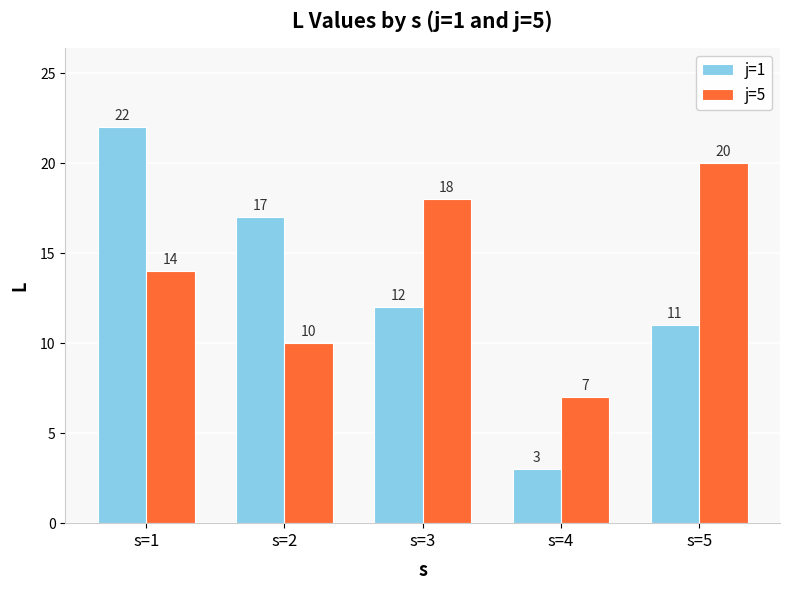

True or false: j=5 has a value of 7 at s=4.

True